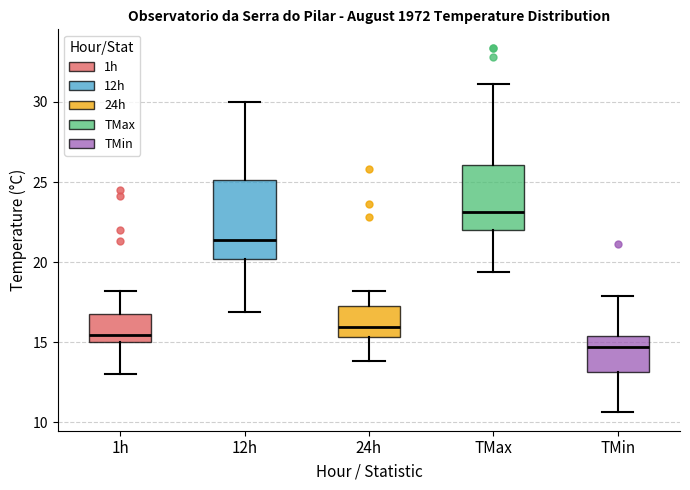

Reading left to right, read every box against the y-axis: the position of its median line, the range the box covers, and the ends of its whiskers. The values are not printed on the chart, so give them approximately, as read against the axis.

1h: median 15.5, box 15.0 to 16.5, whiskers 13.0 to 18.0
12h: median 21.5, box 20.0 to 25.0, whiskers 17.0 to 30.0
24h: median 16.0, box 15.5 to 17.5, whiskers 14.0 to 18.0
TMax: median 23.0, box 22.0 to 26.0, whiskers 19.5 to 31.0
TMin: median 14.5, box 13.0 to 15.5, whiskers 10.5 to 18.0